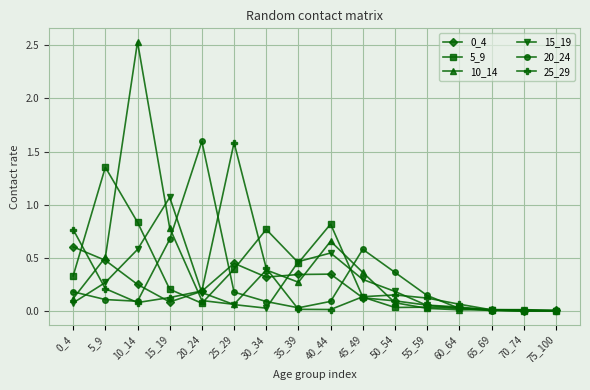

What is the maximum value for 0_4?

0.6